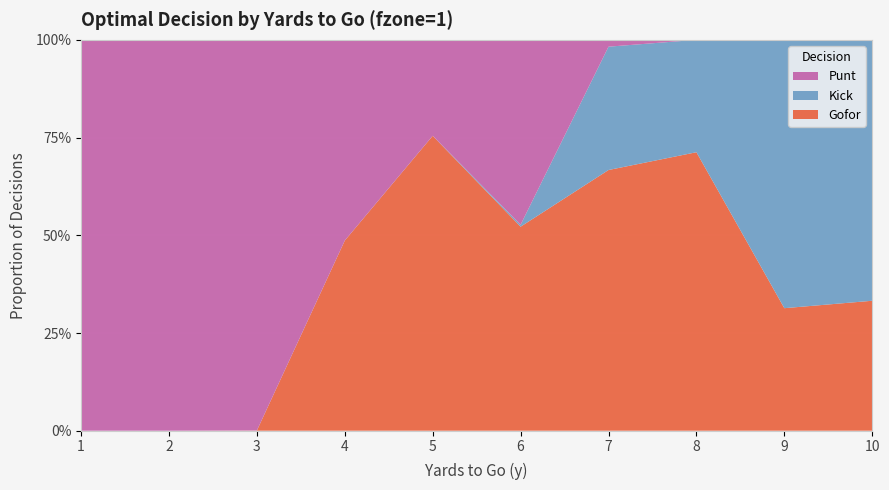

Reading left to right, list all the values displayed in this chart.

gofor: 0.0	0.0	0.0	0.5	0.8	0.5	0.7	0.7	0.3	0.3
kick: 0.0	0.0	0.0	0.0	0.0	0.0	0.3	0.3	0.7	0.7
punt: 1.0	1.0	1.0	0.5	0.2	0.5	0.0	0.0	0.0	0.0